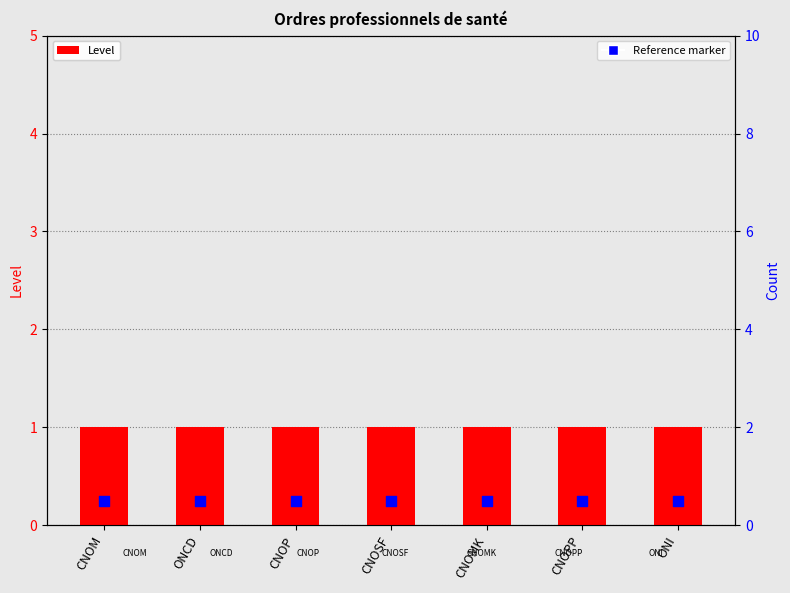

What is the total value across all series at CNOSF?

1.5